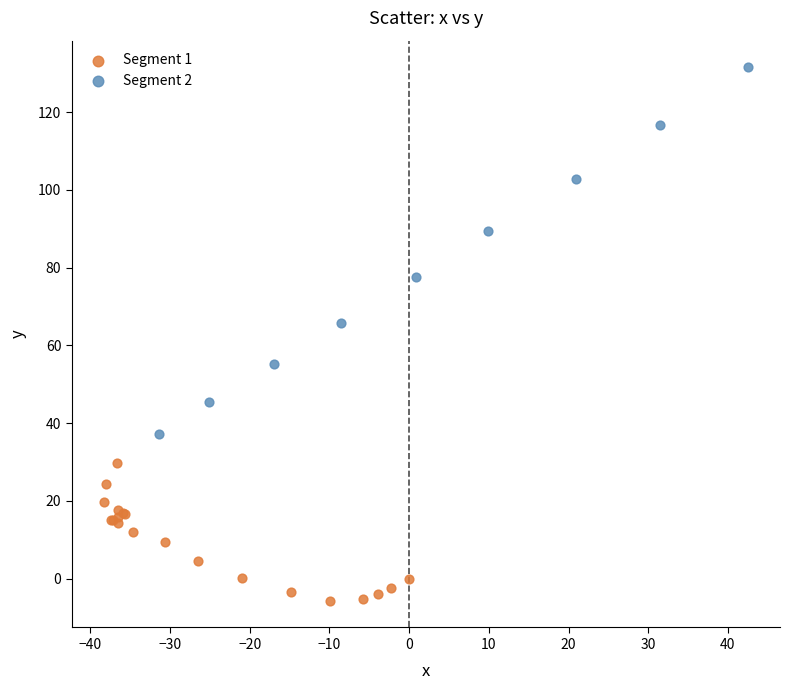

Which series has the largest Y range (max minus min)?

Segment 2